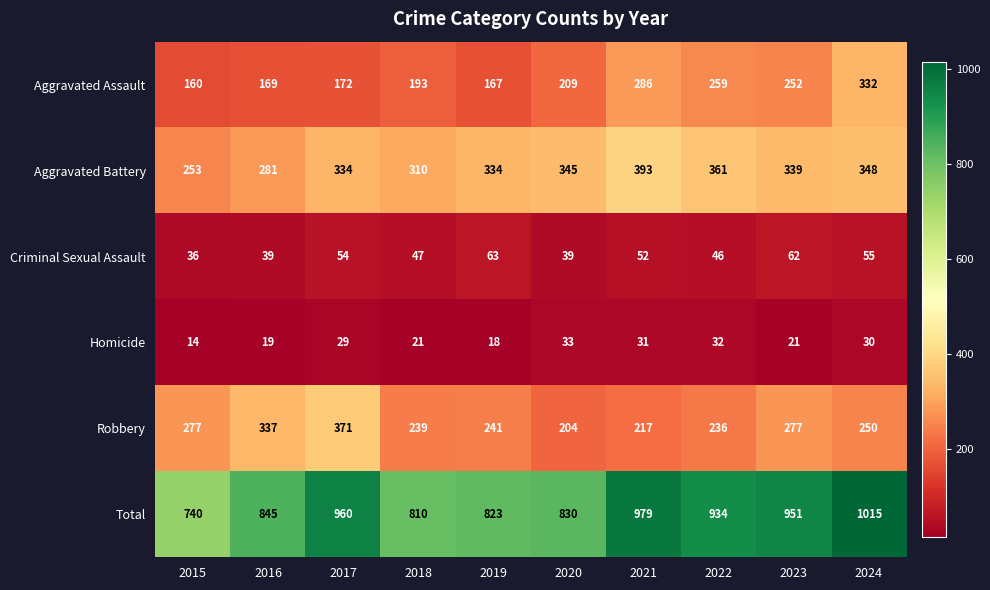

At 2018, list the series in order from largest to smallest.

Total, Aggravated Battery, Robbery, Aggravated Assault, Criminal Sexual Assault, Homicide